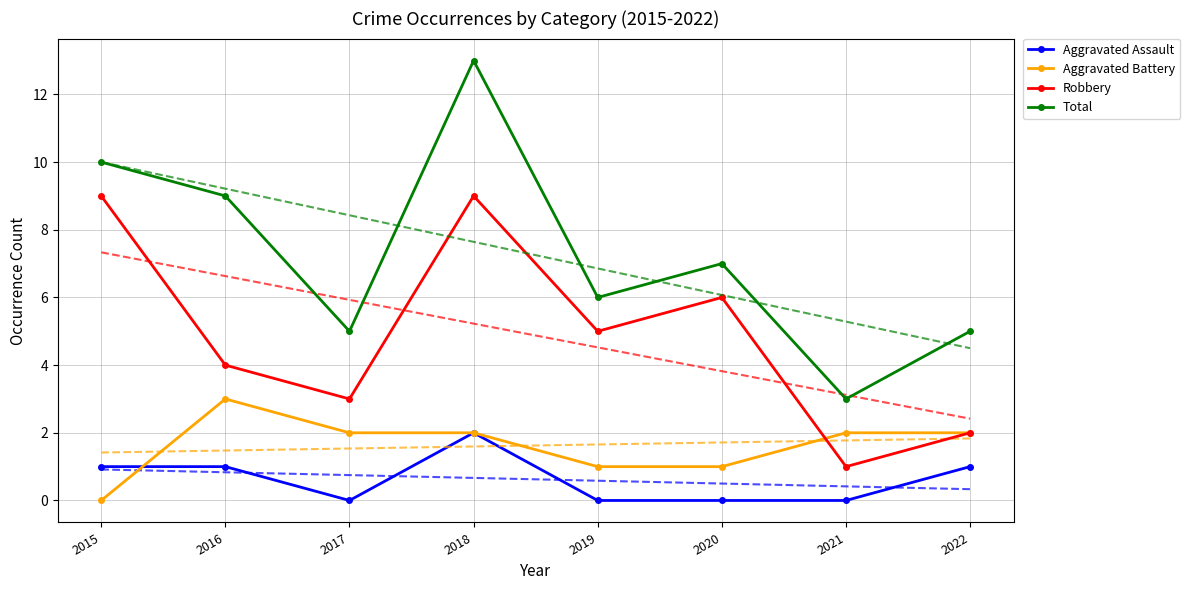

Which category has the highest value in the Total series?

2018